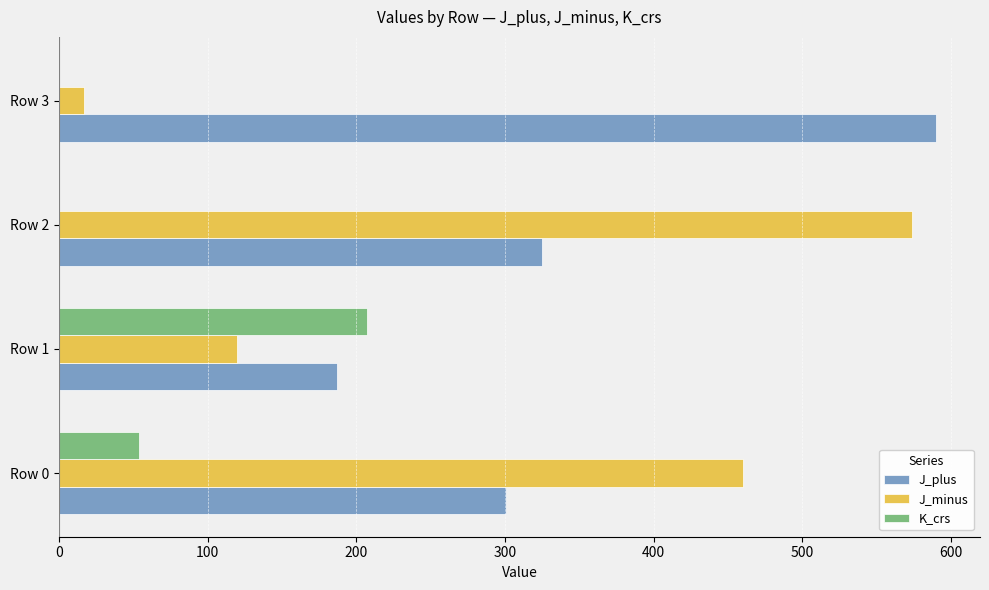

The value of J_minus at Row 3 is 17. True or false?

True